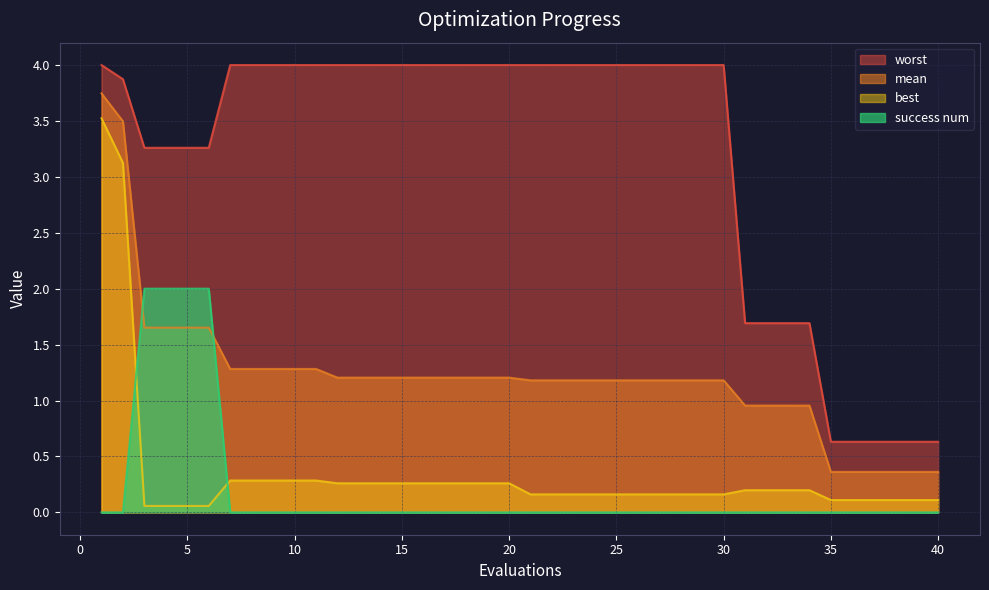

Rank the categories by mean value from lowest to highest.

35, 36, 37, 38, 39, 40, 31, 32, 33, 34, 21, 22, 23, 24, 25, 26, 27, 28, 29, 30, 12, 13, 14, 15, 16, 17, 18, 19, 20, 7, 8, 9, 10, 11, 3, 4, 5, 6, 2, 1